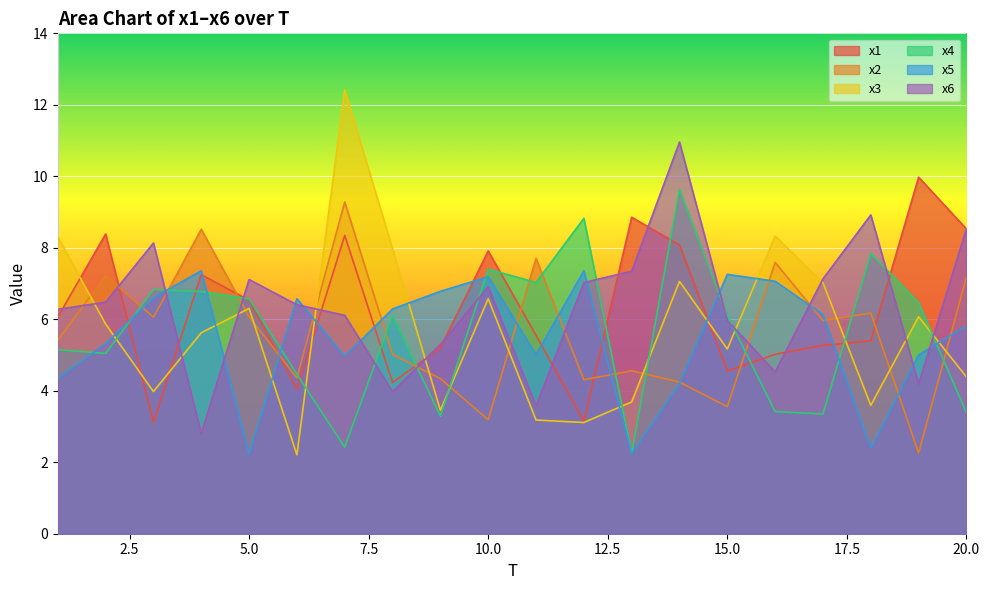

The x1 series shows 4.2 at 3. True or false?

False